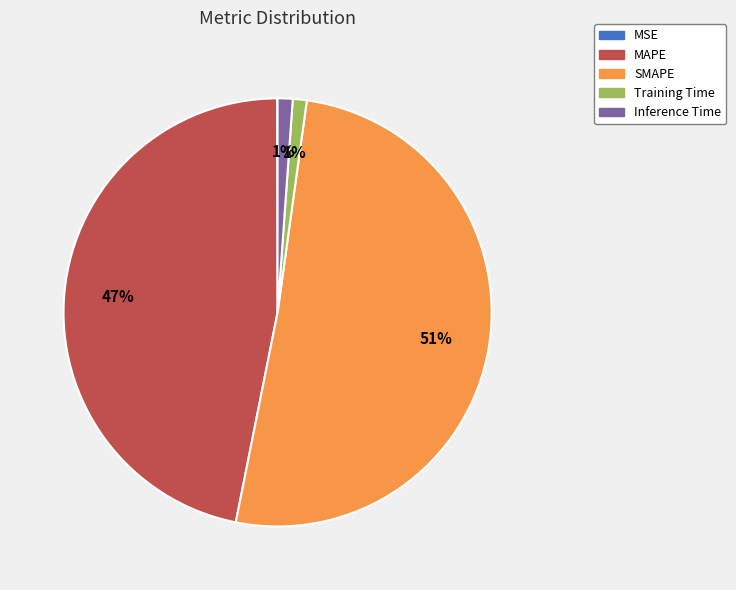

What is the largest slice in the pie chart?

SMAPE